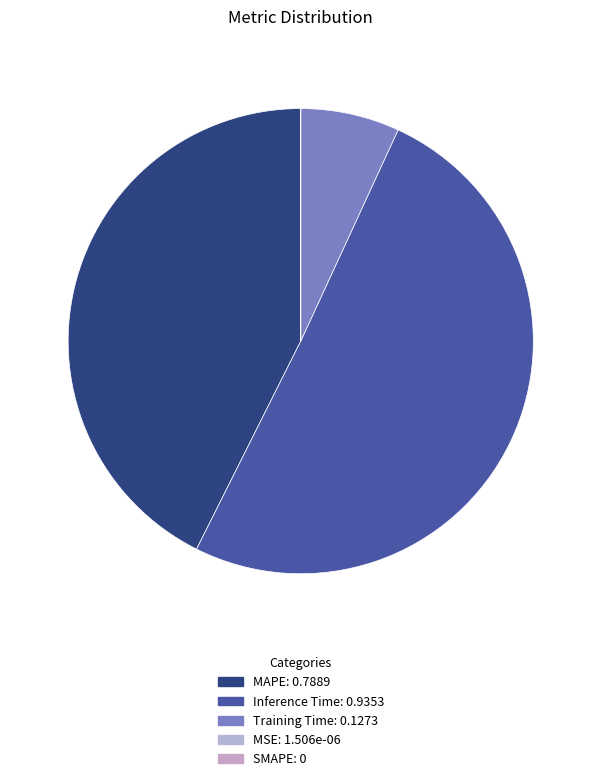

To the nearest percent, what percentage of the pie is Inference Time?

51%